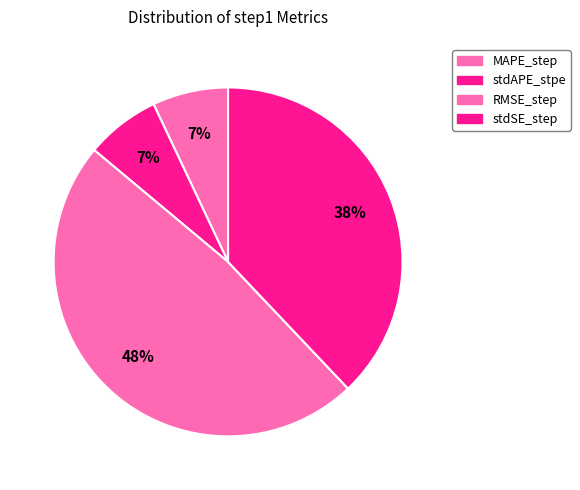

To the nearest percent, what is the average slice percentage?

25%